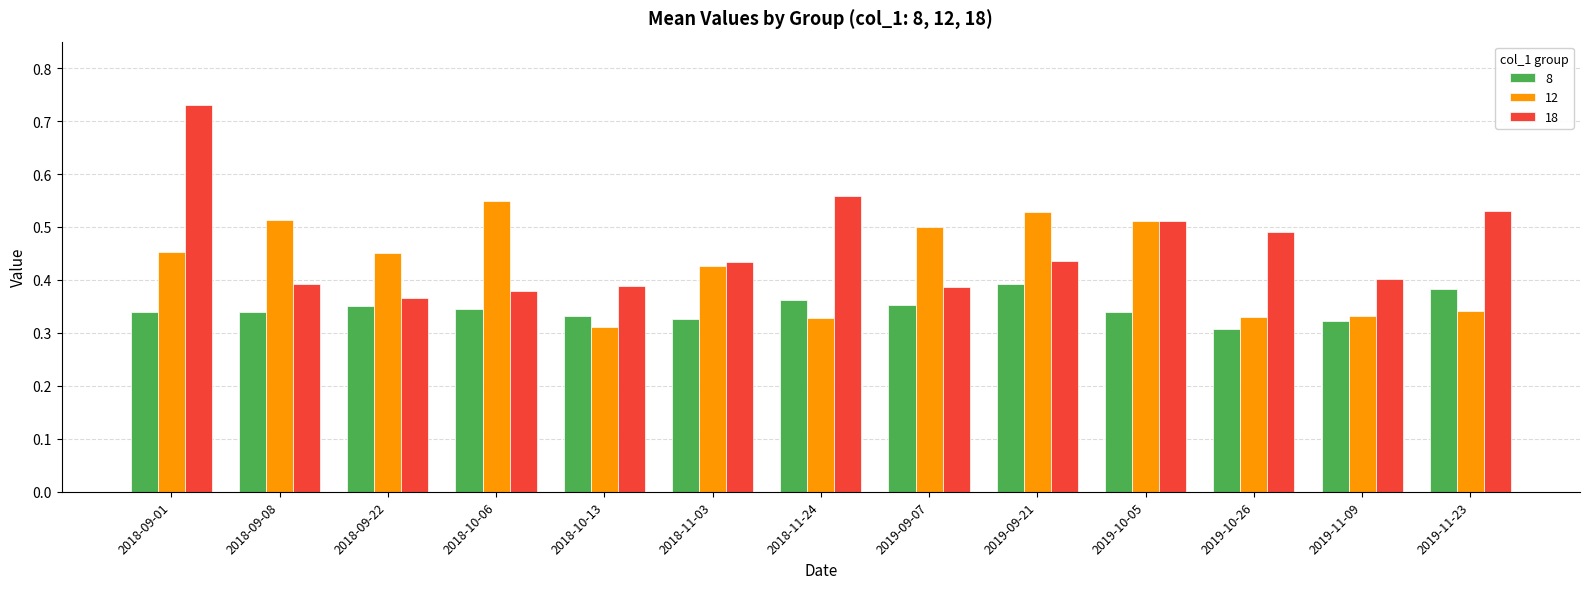

What position from the right is 2019-11-23?

1